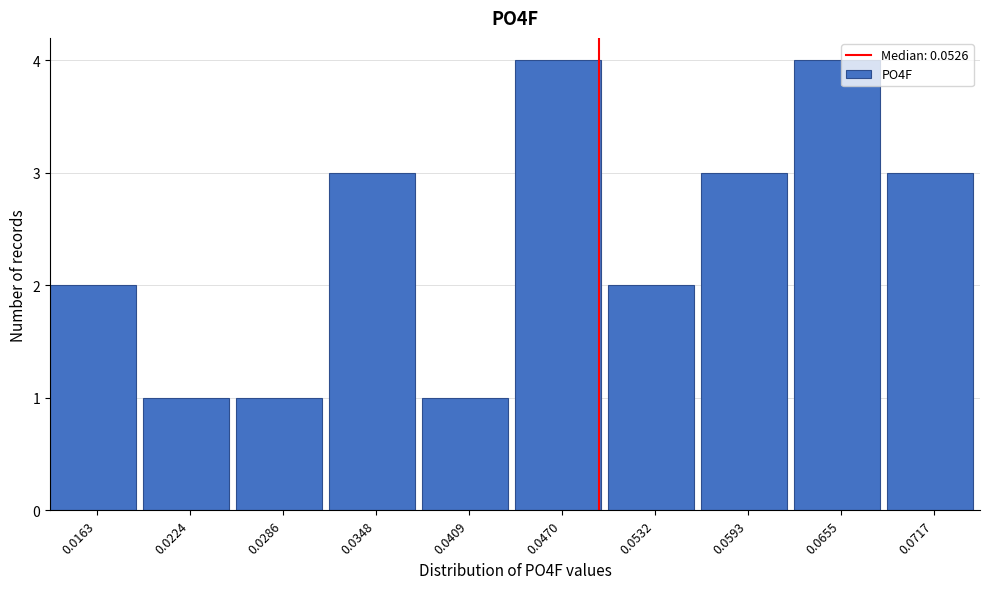

Reading left to right, list all the values displayed in this chart.

0.0163=2	0.0224=1	0.0286=1	0.0348=3	0.0409=1	0.0470=4	0.0532=2	0.0593=3	0.0655=4	0.0717=3